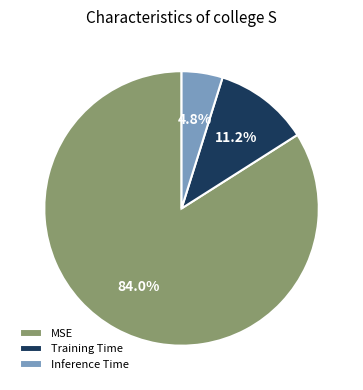

To the nearest percent, what percentage of the pie is Inference Time?

5%